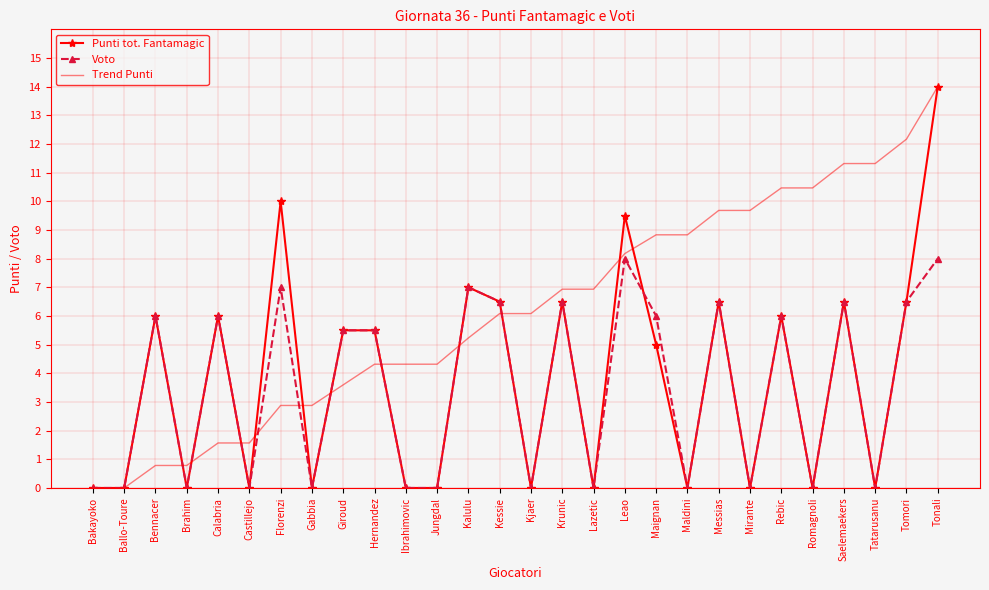

Which label corresponds to the largest value in the chart?

Tonali